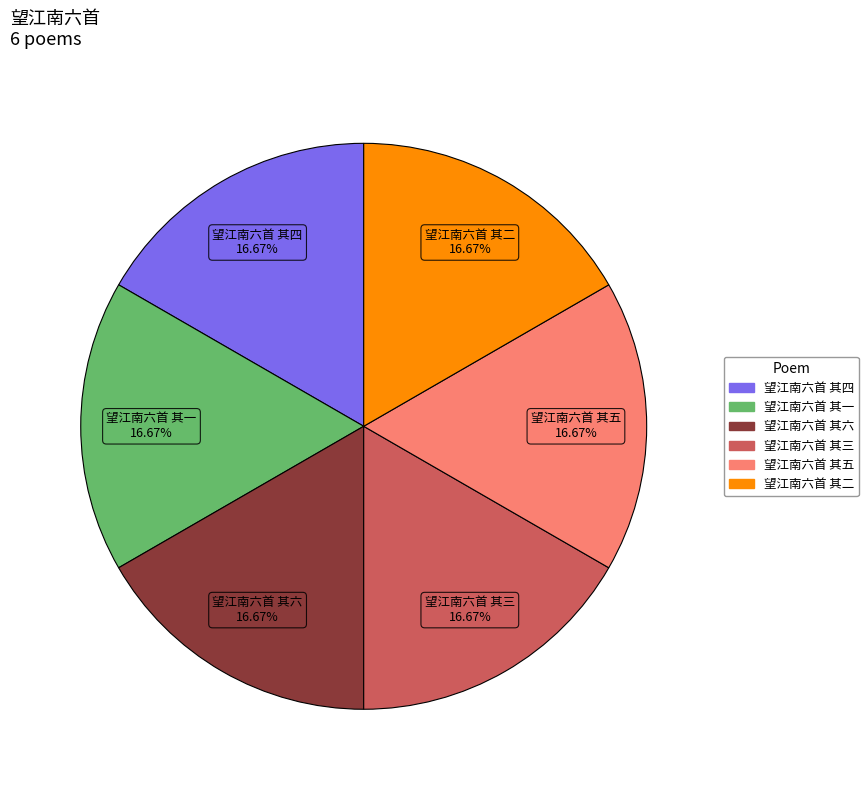

How many segments does this pie chart have?

6